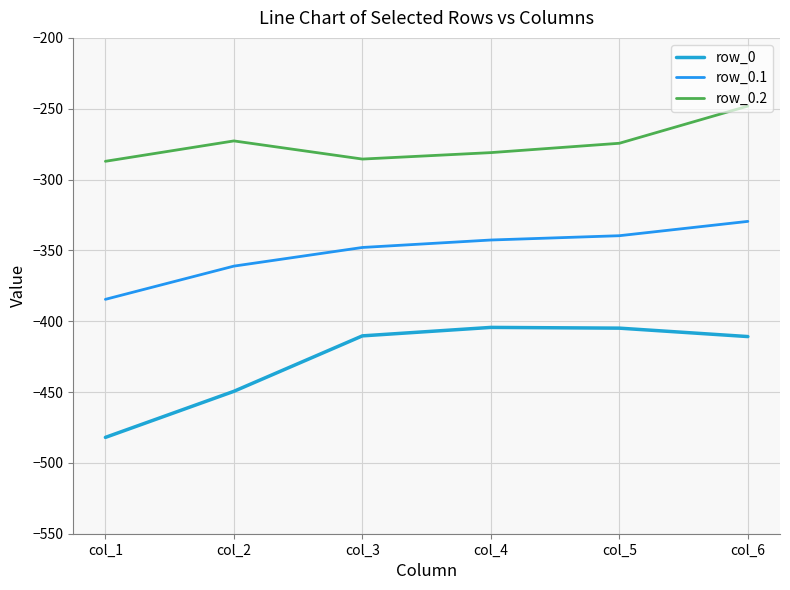

Is this an area chart (filled region under the line)?

No